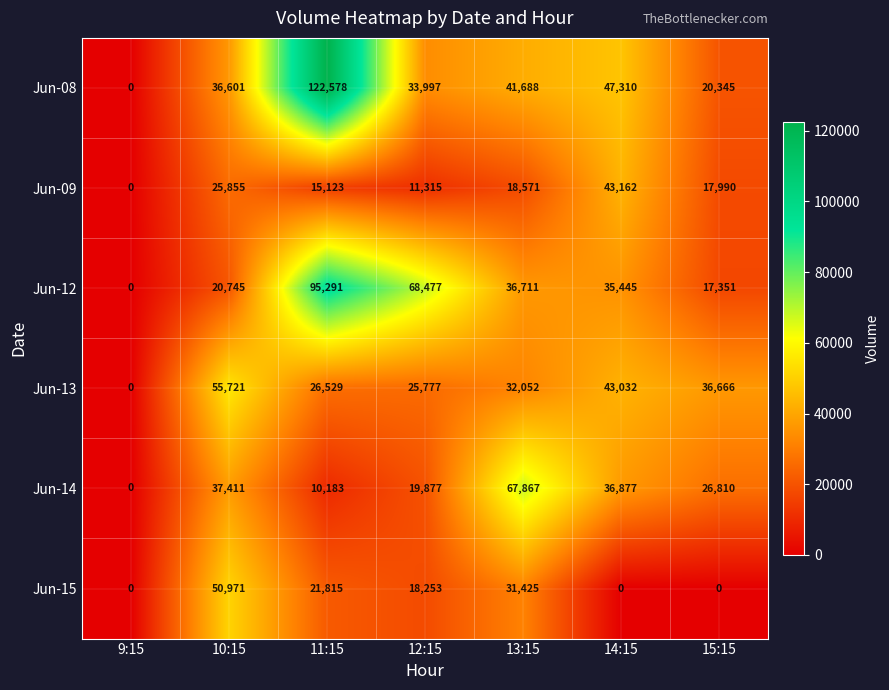

How many values in the Jun-12 series are below 35445?

3